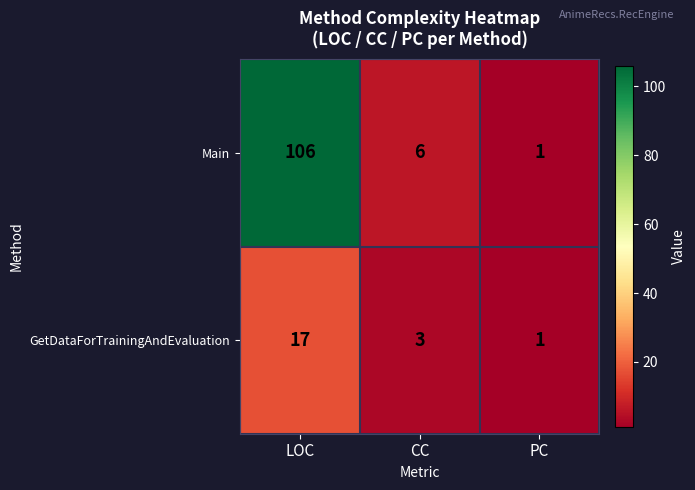

The value of Main at LOC is 27. True or false?

False